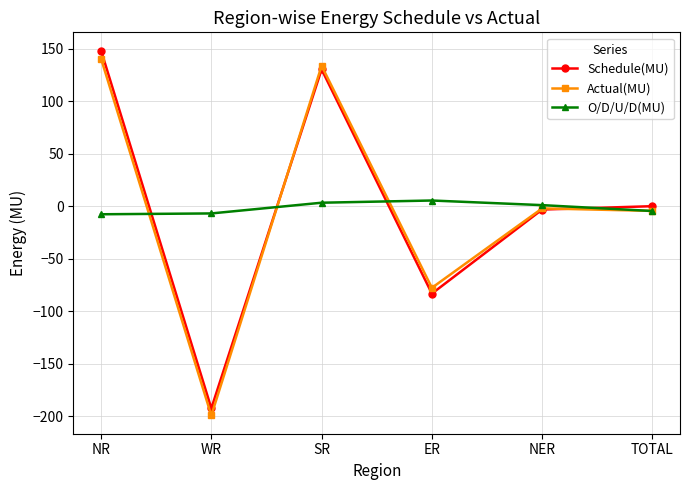

Is it true that Actual(MU) equals -357.5 at WR?

False